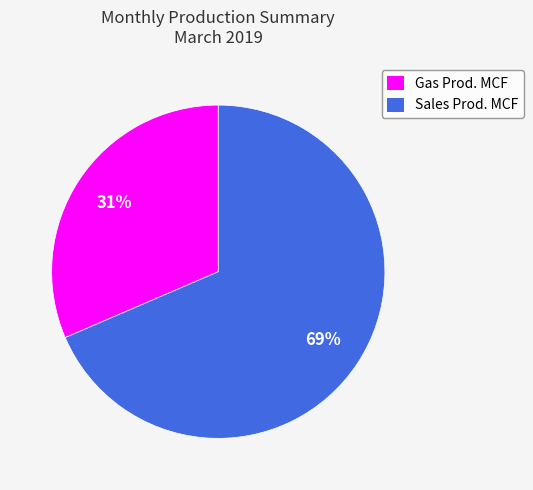

Does Gas Prod. MCF account for over 50% of the chart?

No